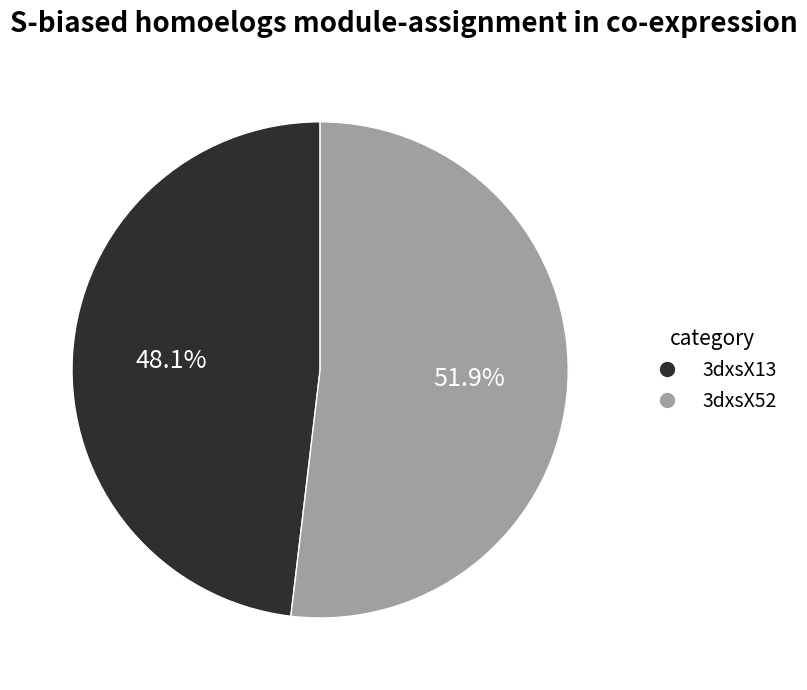

Rank the categories by value from highest to lowest.

3dxsX52, 3dxsX13